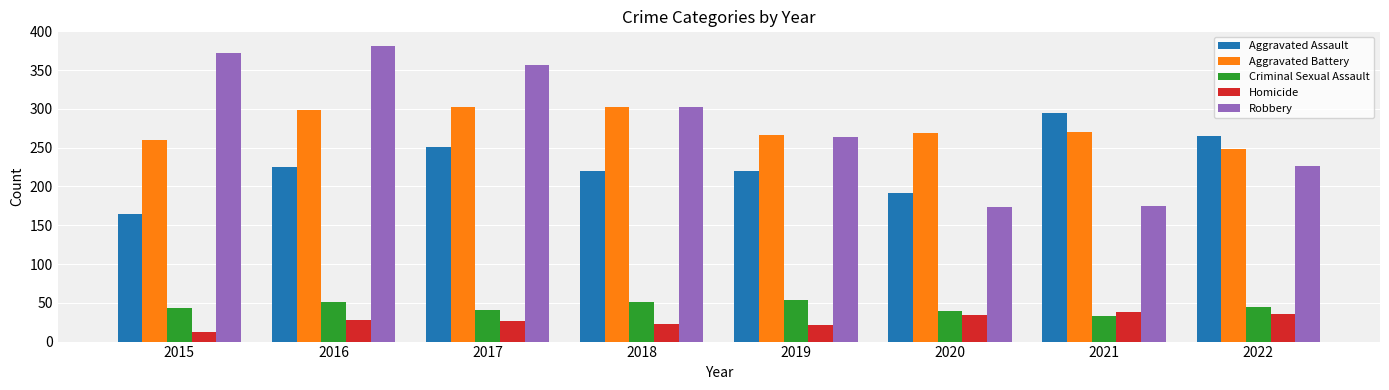

At which category does the chart reach its minimum across all series?

2015